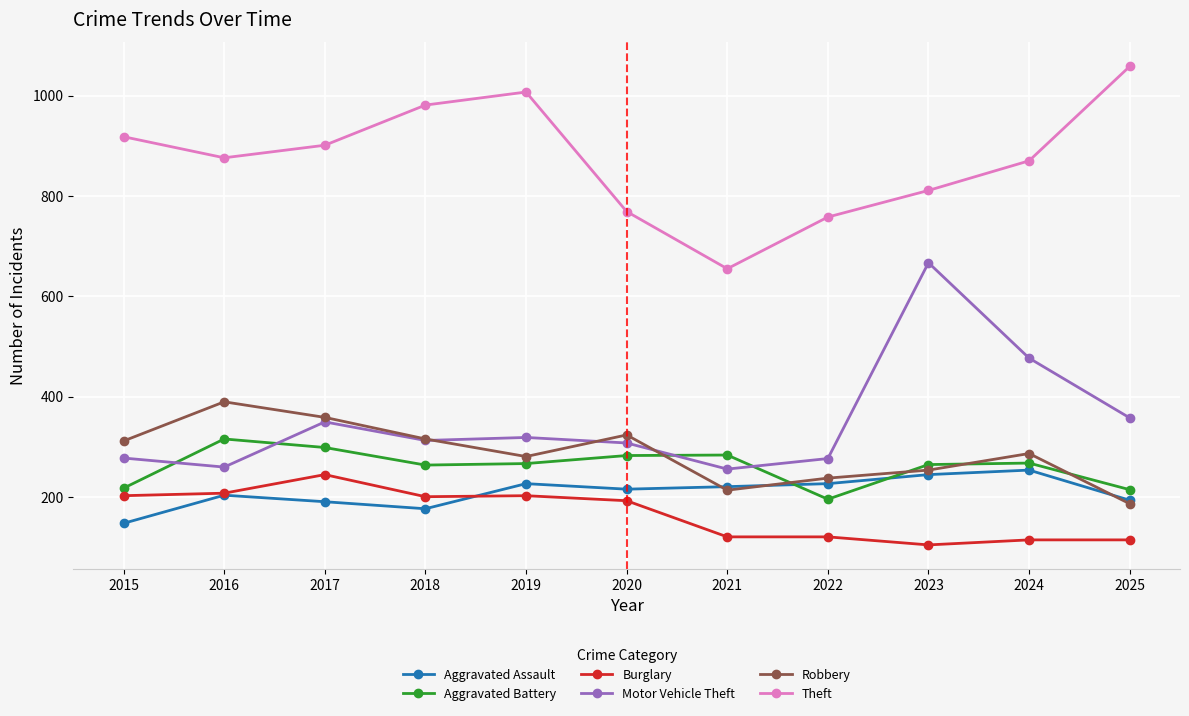

Which series changed the most between 2016 and 2023?

Motor Vehicle Theft